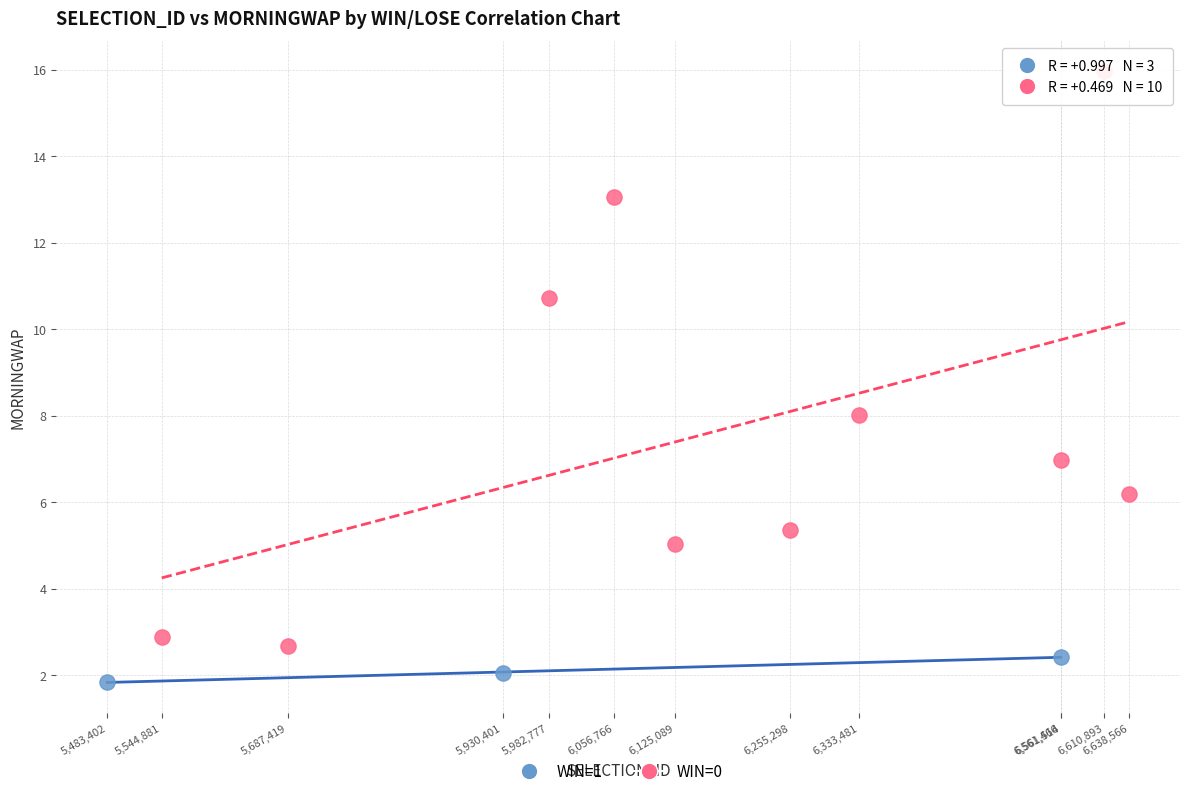

Which series has the largest Y range (max minus min)?

WIN=0